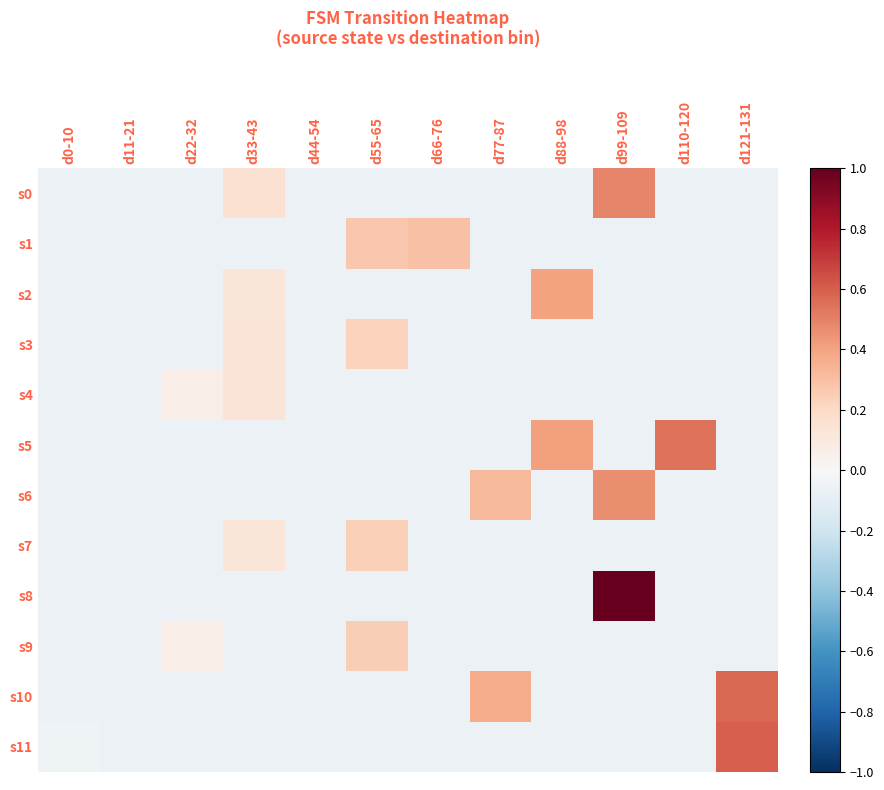

Rank the series by their maximum value, from highest to lowest.

s8, s11, s10, s5, s0, s6, s2, s1, s9, s7, s3, s4